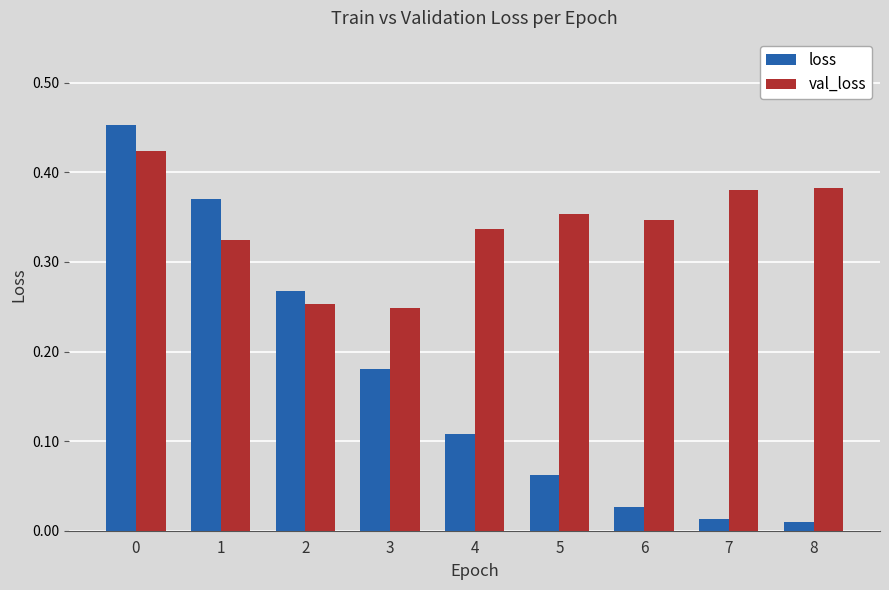

What are all the series names shown in the legend?

loss, val_loss